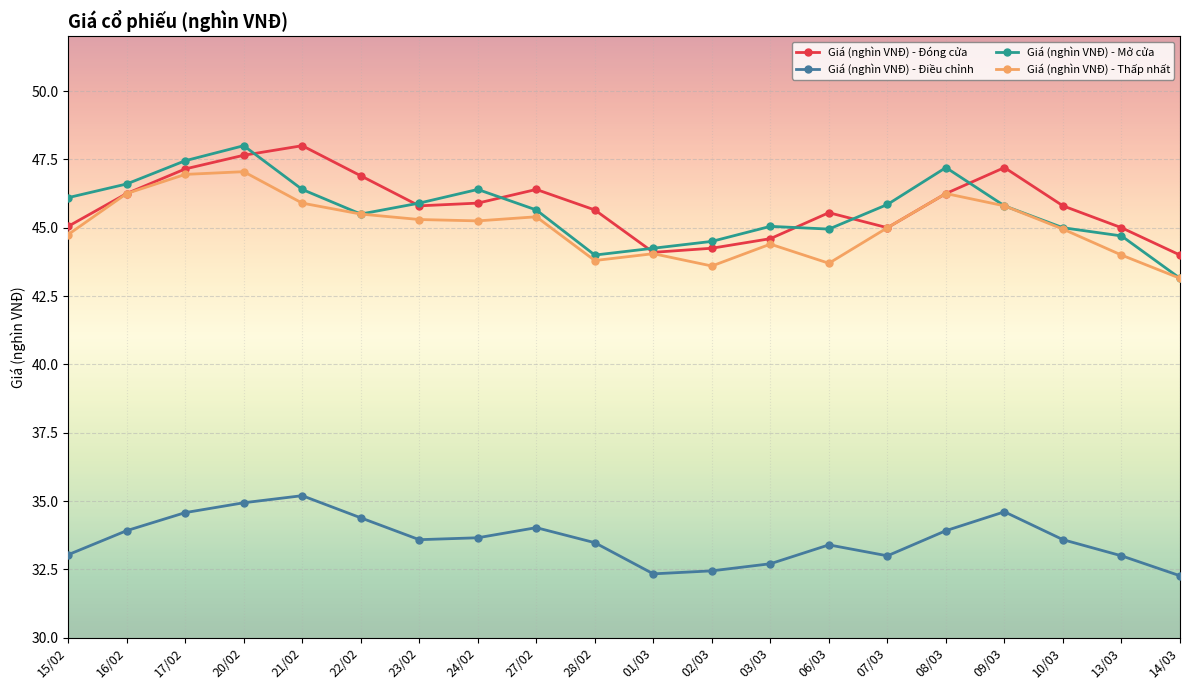

What is the label of the 20th point from the left?

14/03